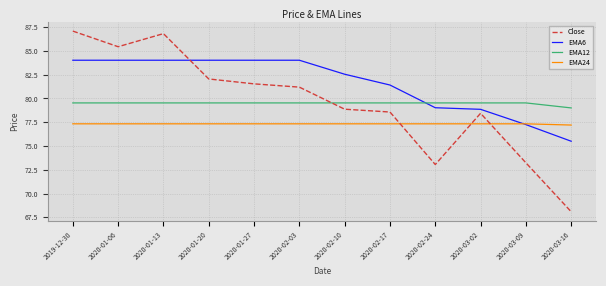

Does the chart display data point markers on the line(s)?

No